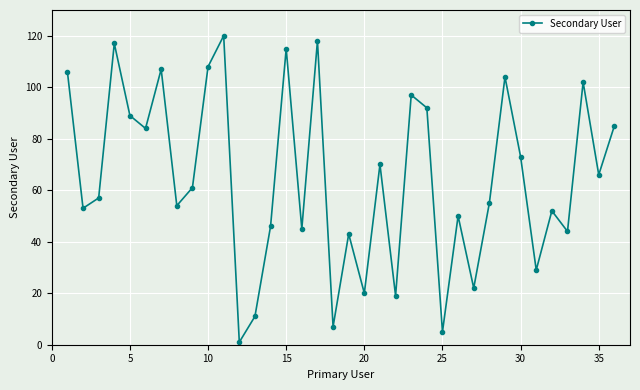

Reading left to right, list all the values displayed in this chart.

106	53	57	117	89	84	107	54	61	108	120	1	11	46	115	45	118	7	43	20	70	19	97	92	5	50	22	55	104	73	29	52	44	102	66	85